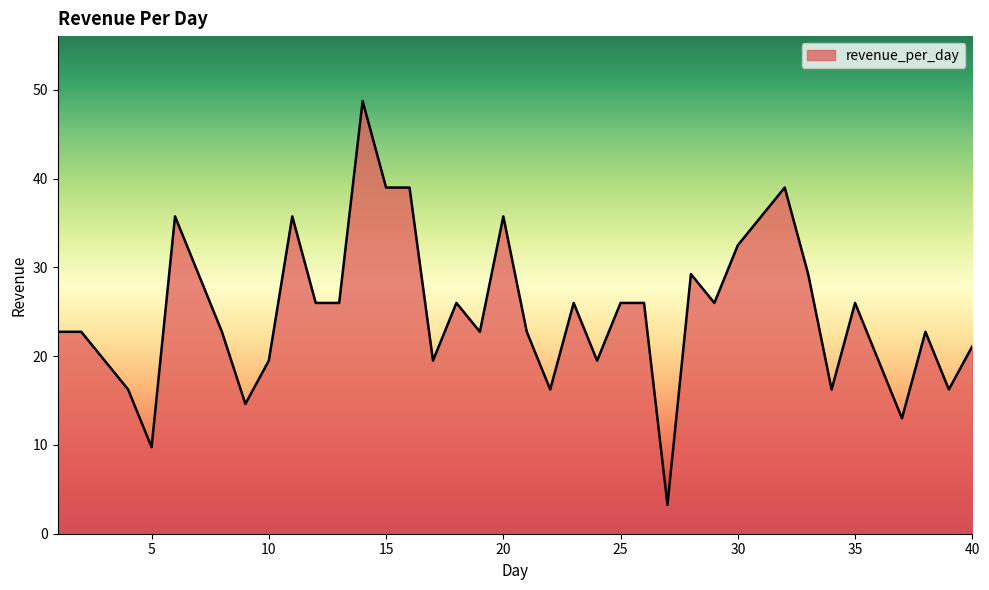

Does the chart have visible grid lines?

No